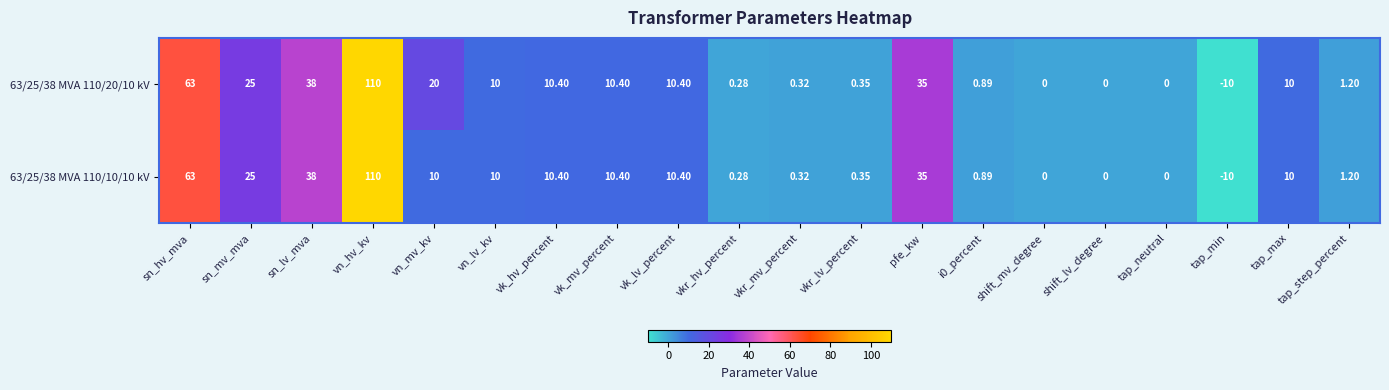

Which label corresponds to the largest value in the chart?

vn_hv_kv